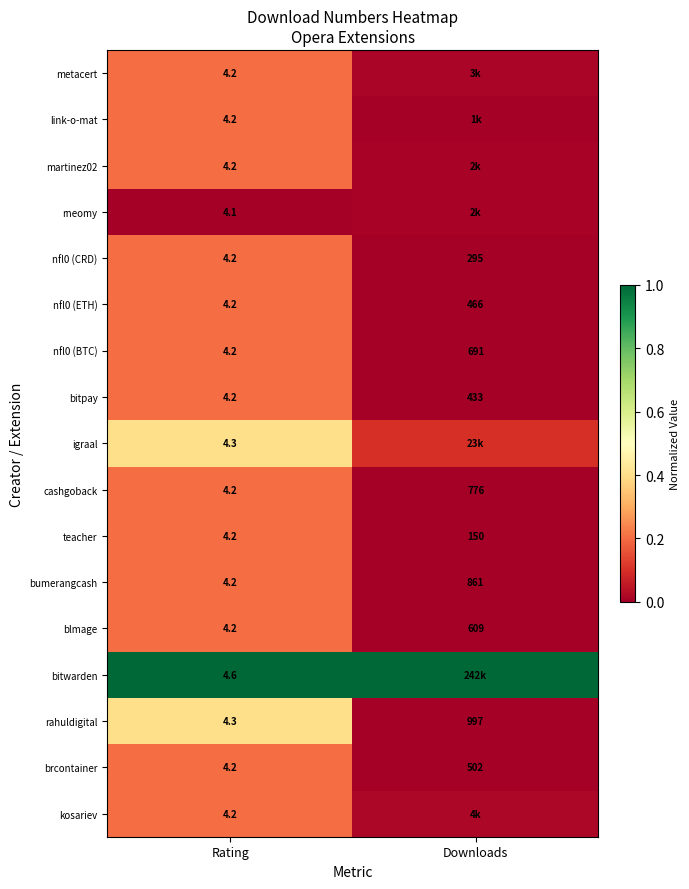

Is the value of teacher at Downloads greater than the value of bitpay at Rating?

Yes